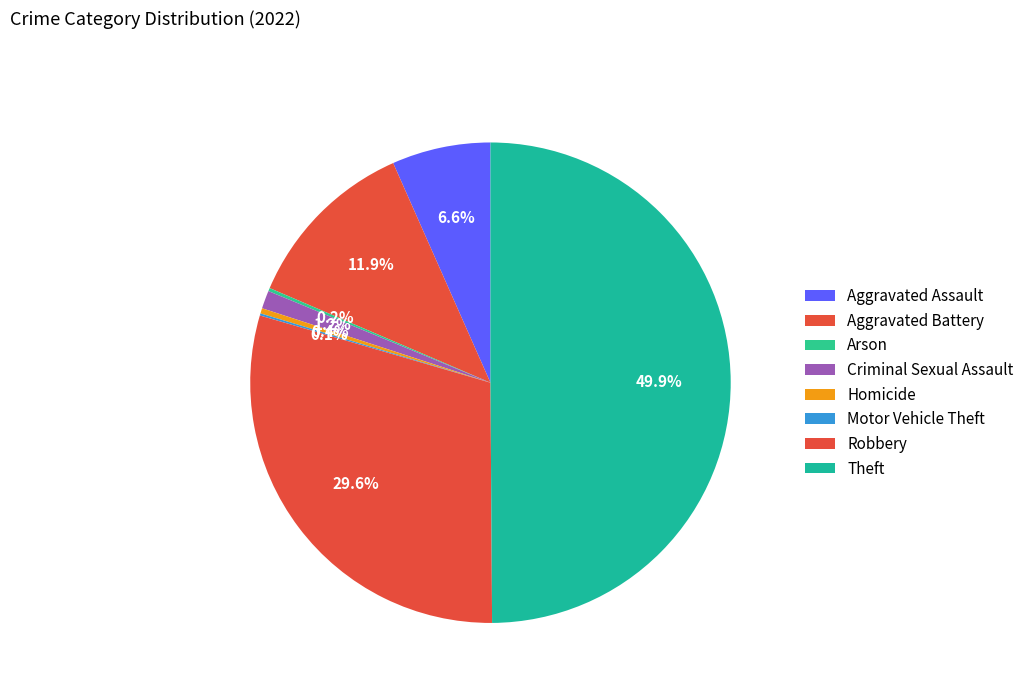

The Aggravated Battery slice represents 12% of the pie. True or false?

True